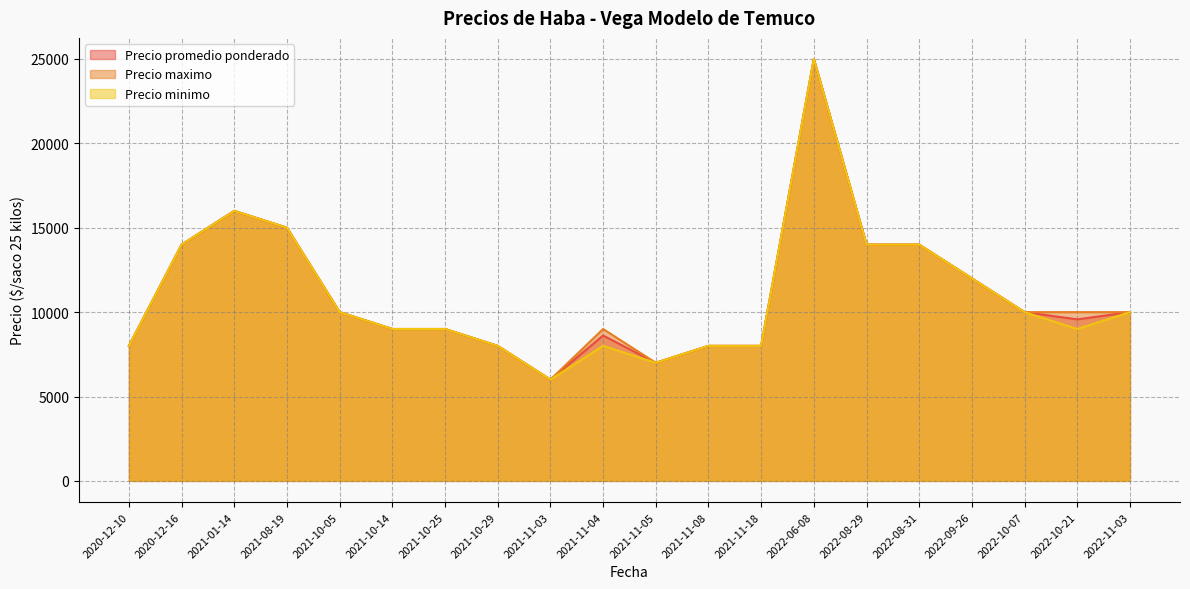

Which series has the largest total across all categories?

Precio maximo